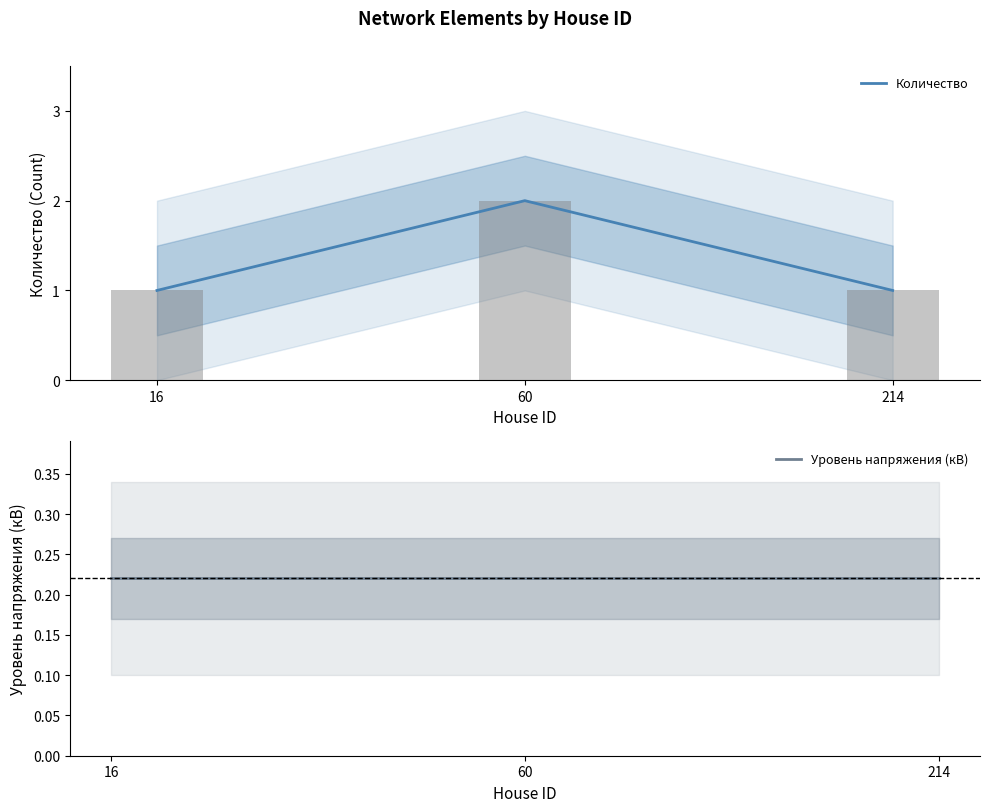

Which series changed the most between 60 and 214?

Количество